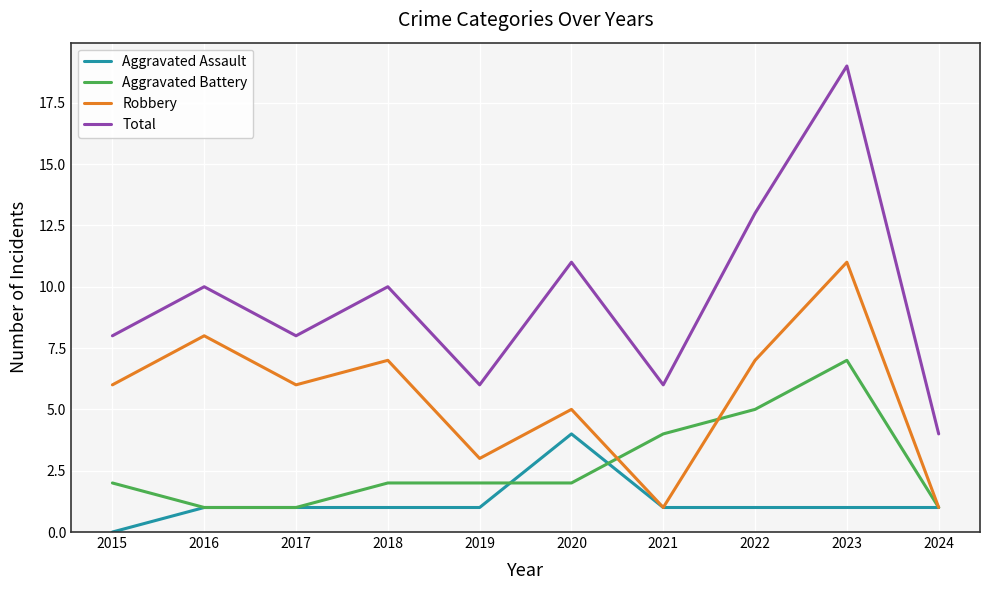

List the series in order of their overall mean, highest first.

Total, Robbery, Aggravated Battery, Aggravated Assault